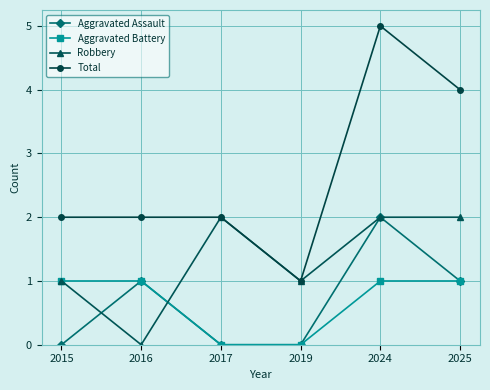

What is the difference between the highest and lowest values at 2025?

3